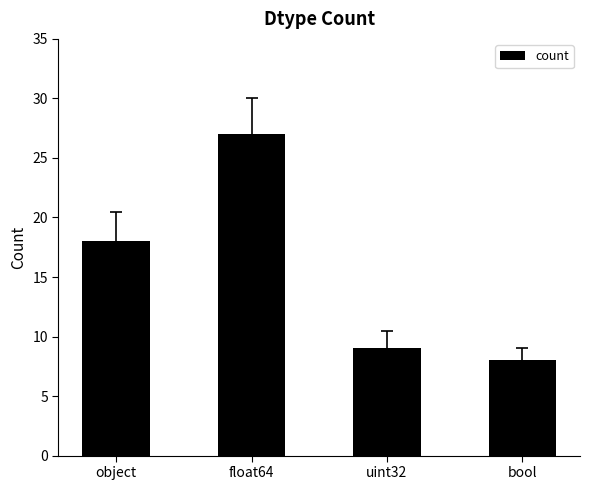

Reading left to right, list all the values displayed in this chart.

18	27	9	8